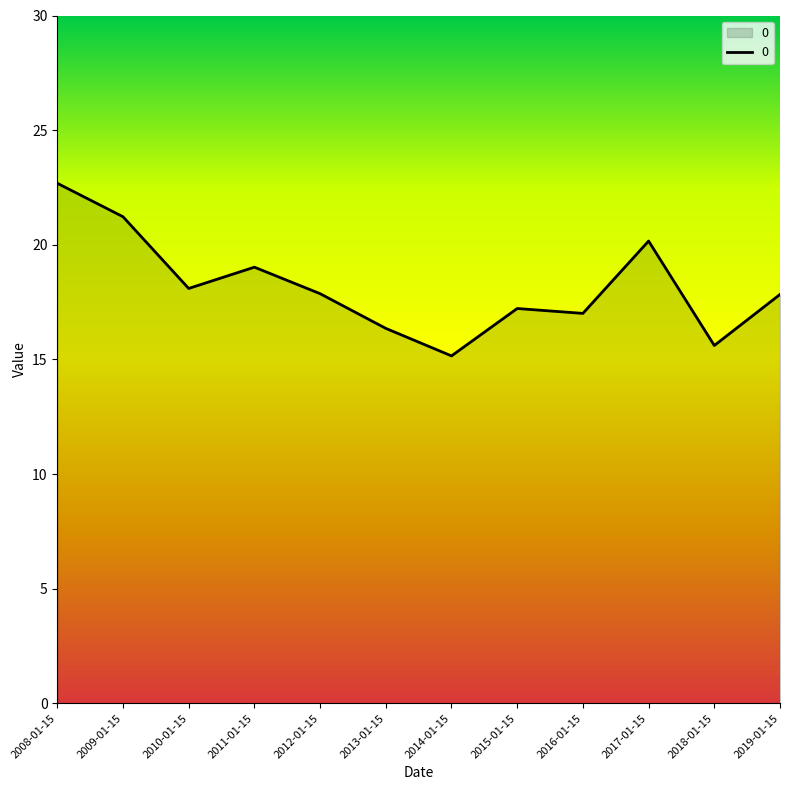

What is the difference between the values at 2015-01-15 and 2019-01-15?

0.6